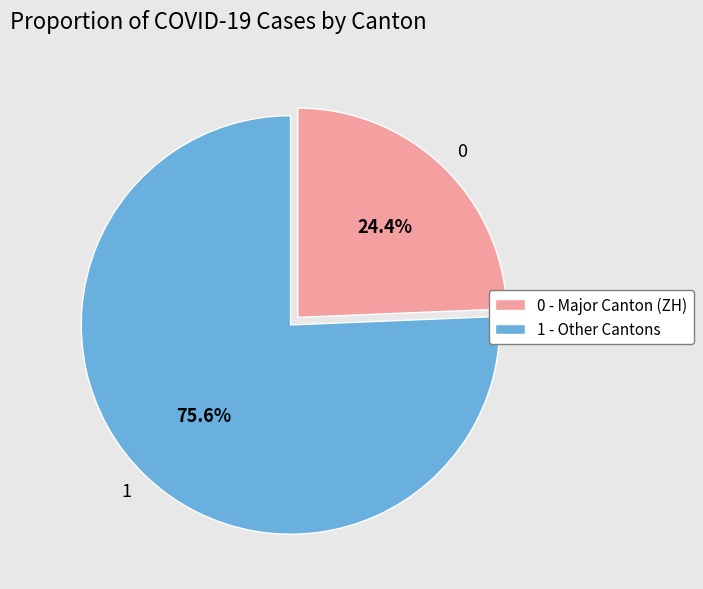

Approximately how many times larger is the value at 1 compared to 0?

3.1